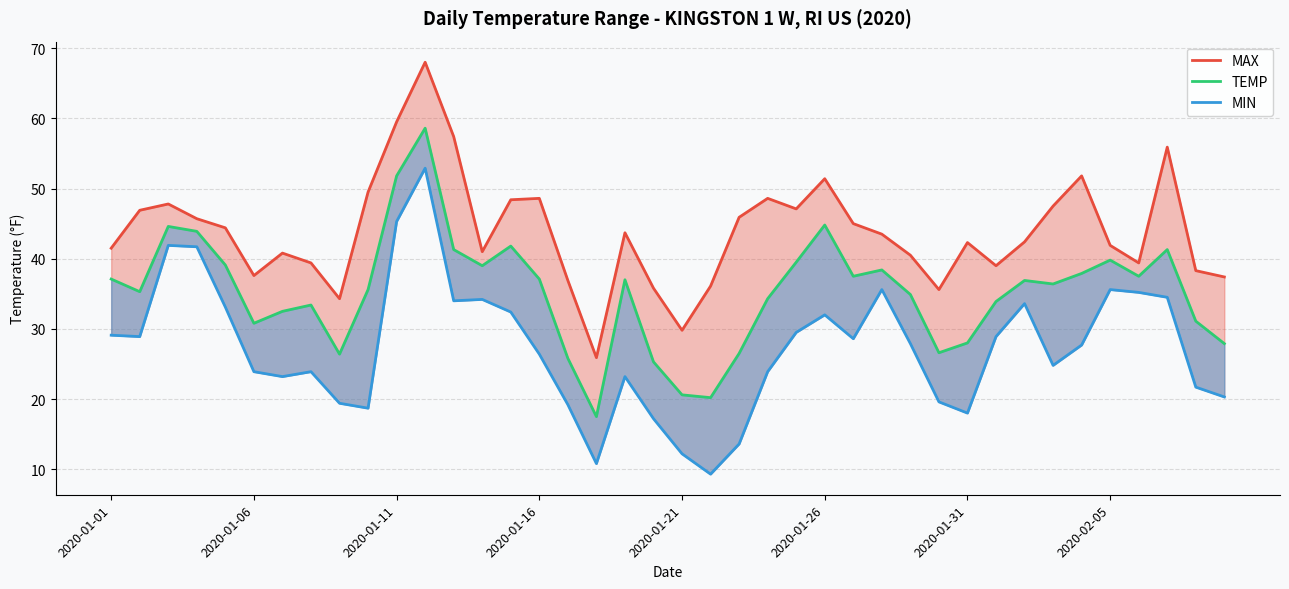

What is the value of the MIN point at the 35th from the left?

27.7